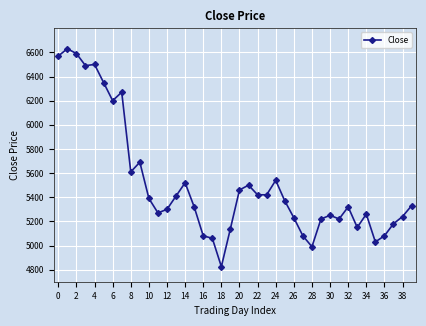

True or false: there are more than 2 points higher than both neighbors.

True